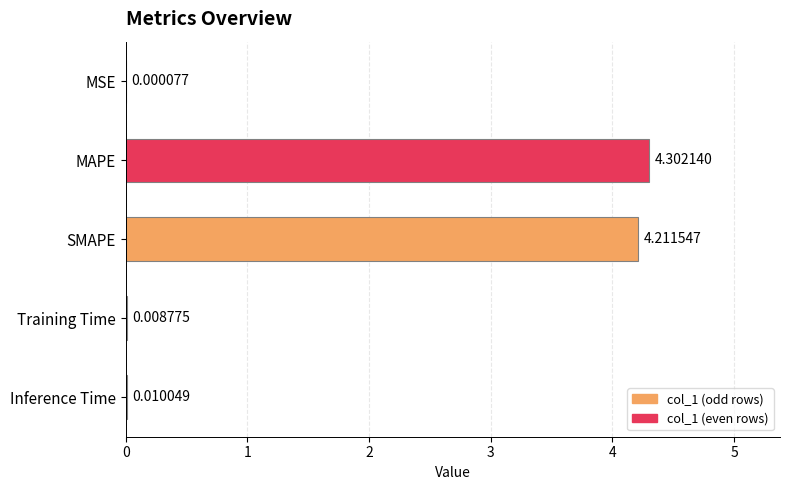

What is the sum of the values at SMAPE and Inference Time?

4.2